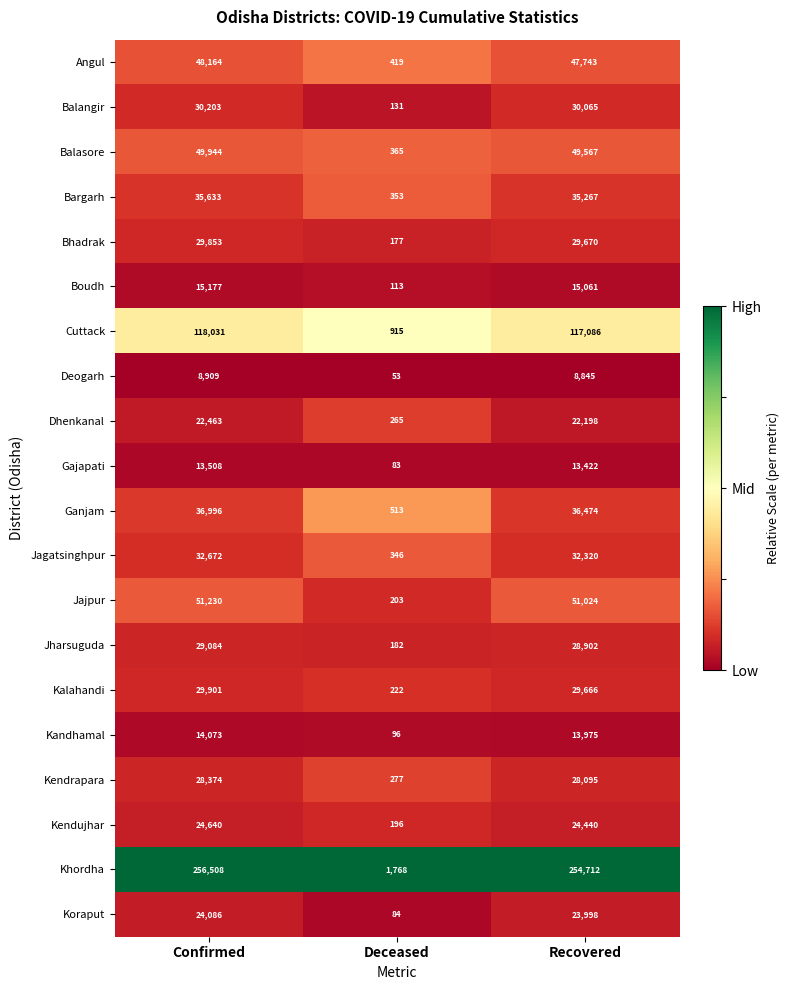

Which series has the largest range (max minus min)?

Khordha